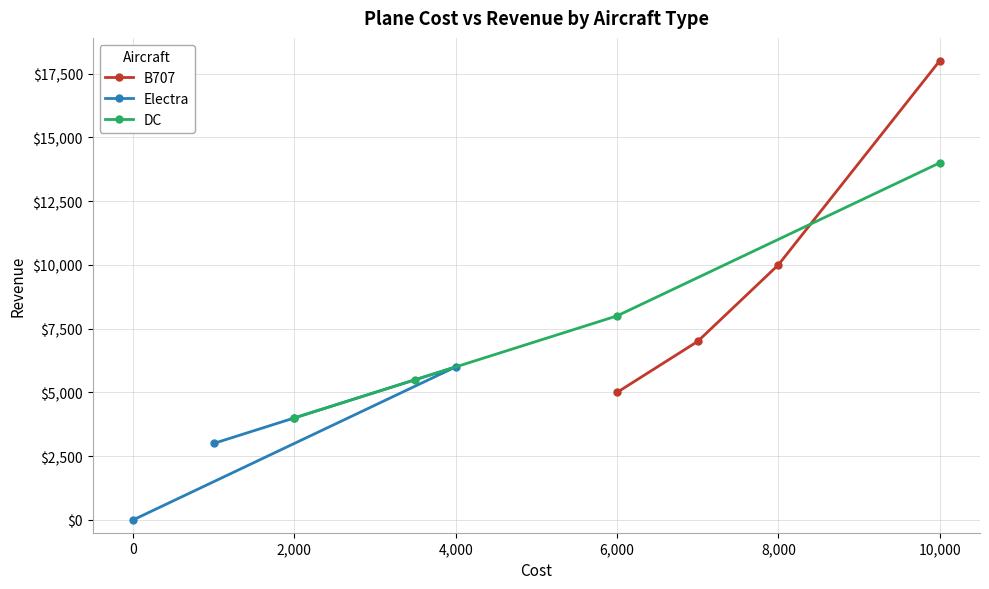

Which category has the lowest value in the DC series?

2,000